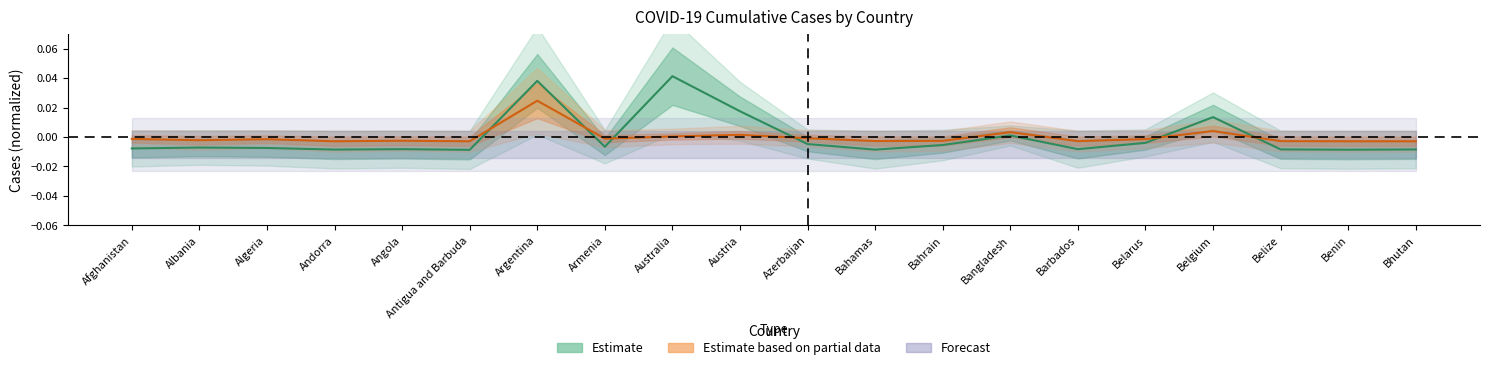

Where is the first local minimum for Deaths?

Albania